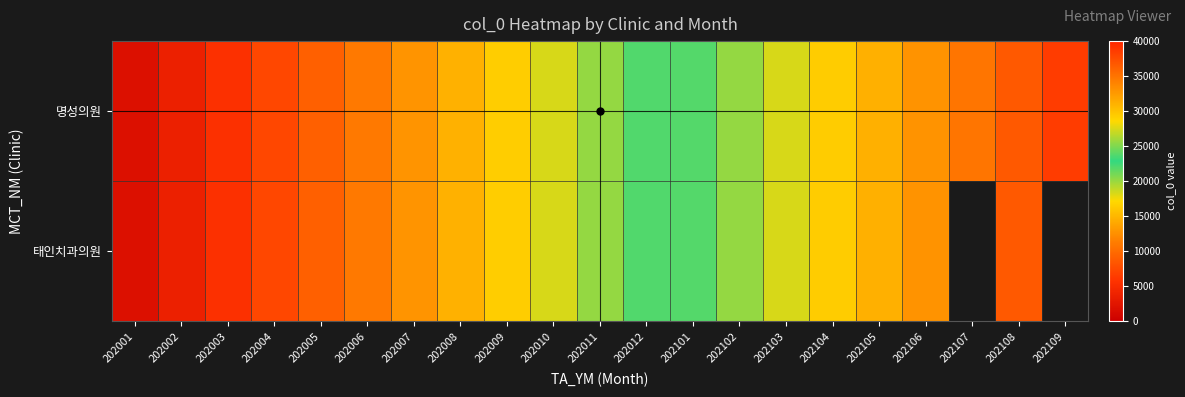

Where is 명성의원 nearest to the value 20186?

202011